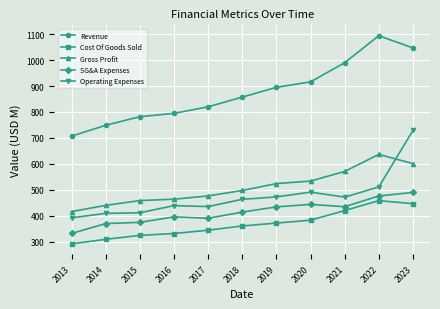

True or false: Operating Expenses has a value of 1113.6 at 2023.

False